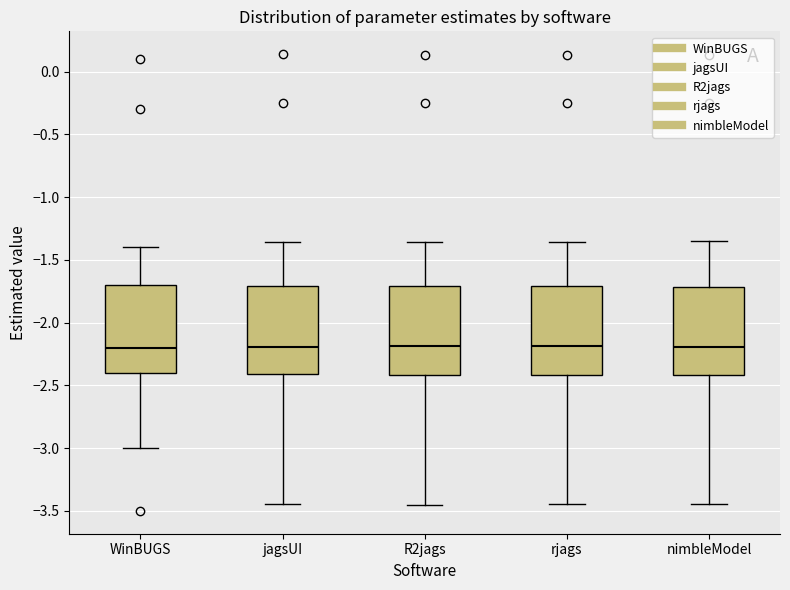

Reading left to right, transcribe this box plot: for each box, give where its median line is, the range the box spans, and where its two whiskers end, as read against the y-axis. The values are not printed on the chart, so give them approximately, as read against the axis.

WinBUGS: median -2.20, box -2.40 to -1.70, whiskers -3.00 to -1.40
jagsUI: median -2.20, box -2.40 to -1.70, whiskers -3.45 to -1.35
R2jags: median -2.20, box -2.40 to -1.70, whiskers -3.45 to -1.35
rjags: median -2.20, box -2.40 to -1.70, whiskers -3.45 to -1.35
nimbleModel: median -2.20, box -2.40 to -1.70, whiskers -3.45 to -1.35